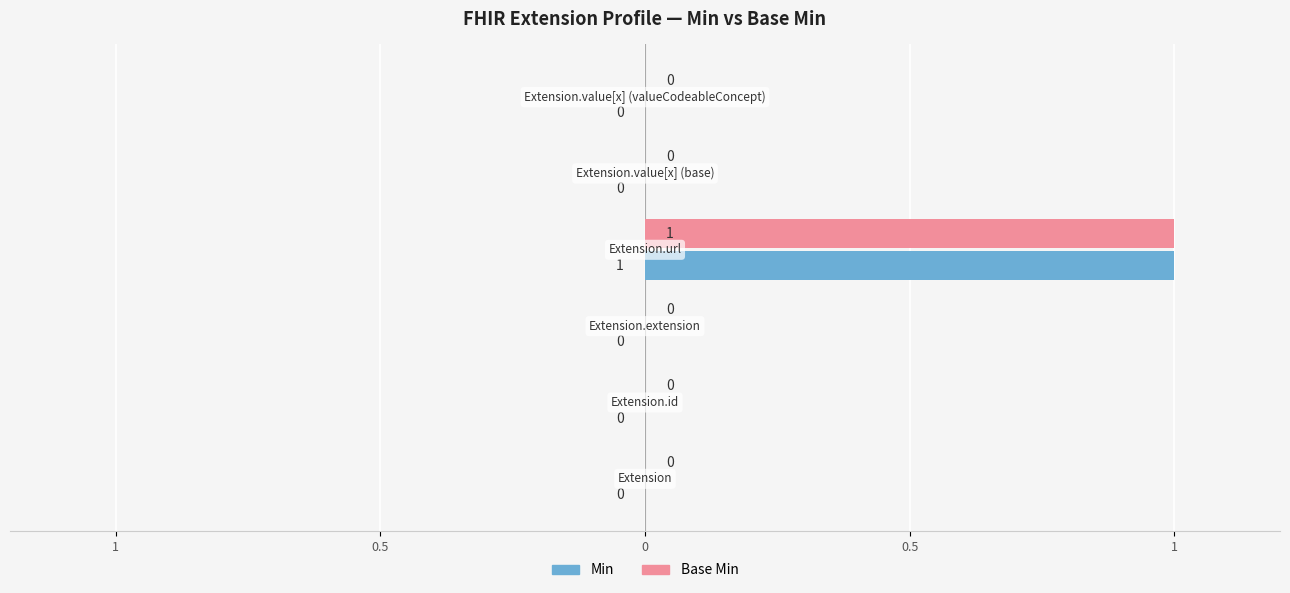

What are all the series names shown in the legend?

Min, Base Min